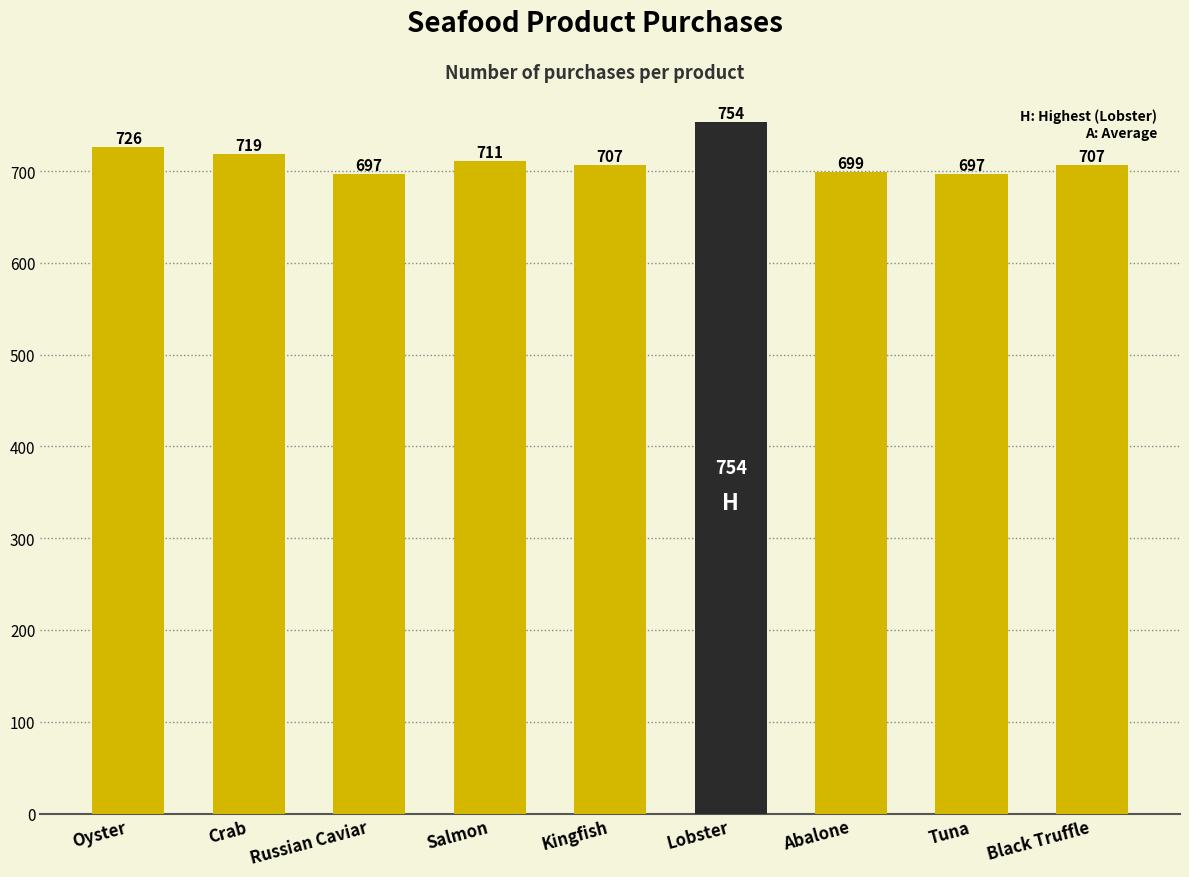

Reading left to right, list all the values displayed in this chart.

Oyster=726	Crab=719	Russian Caviar=697	Salmon=711	Kingfish=707	Lobster=754	Abalone=699	Tuna=697	Black Truffle=707